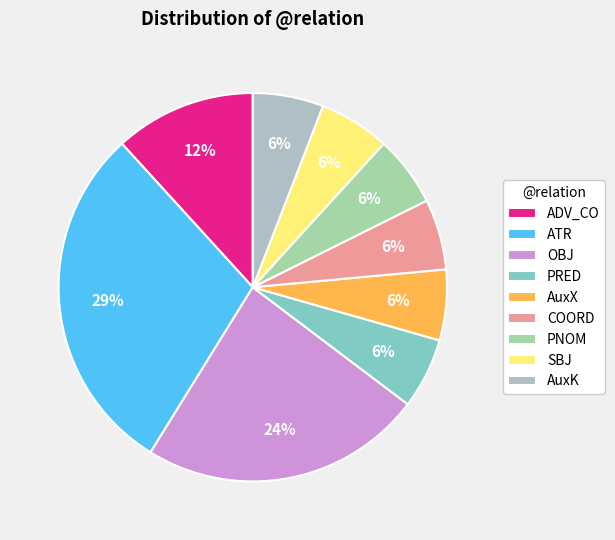

To the nearest percent, what is the difference between the ADV_CO and AuxX slice percentages?

6%